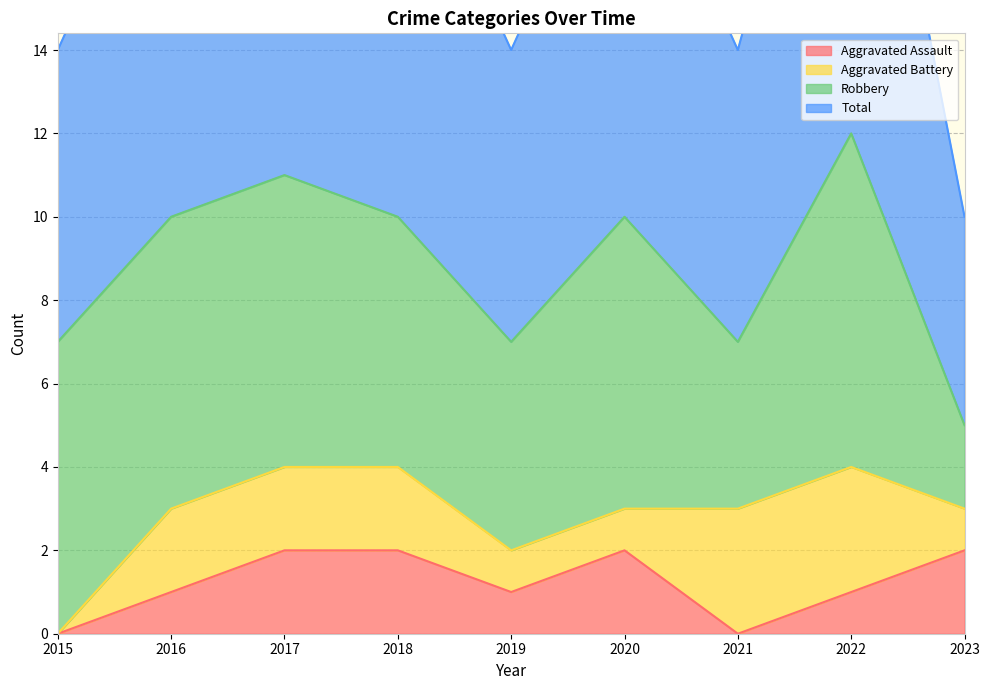

True or false: Aggravated Assault has a value of 1 at 2023.

False